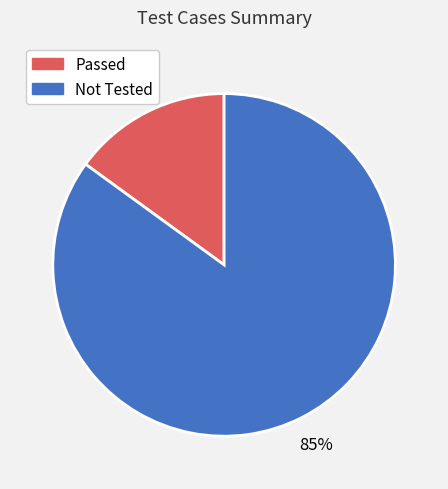

Count the number of slices in the pie.

2